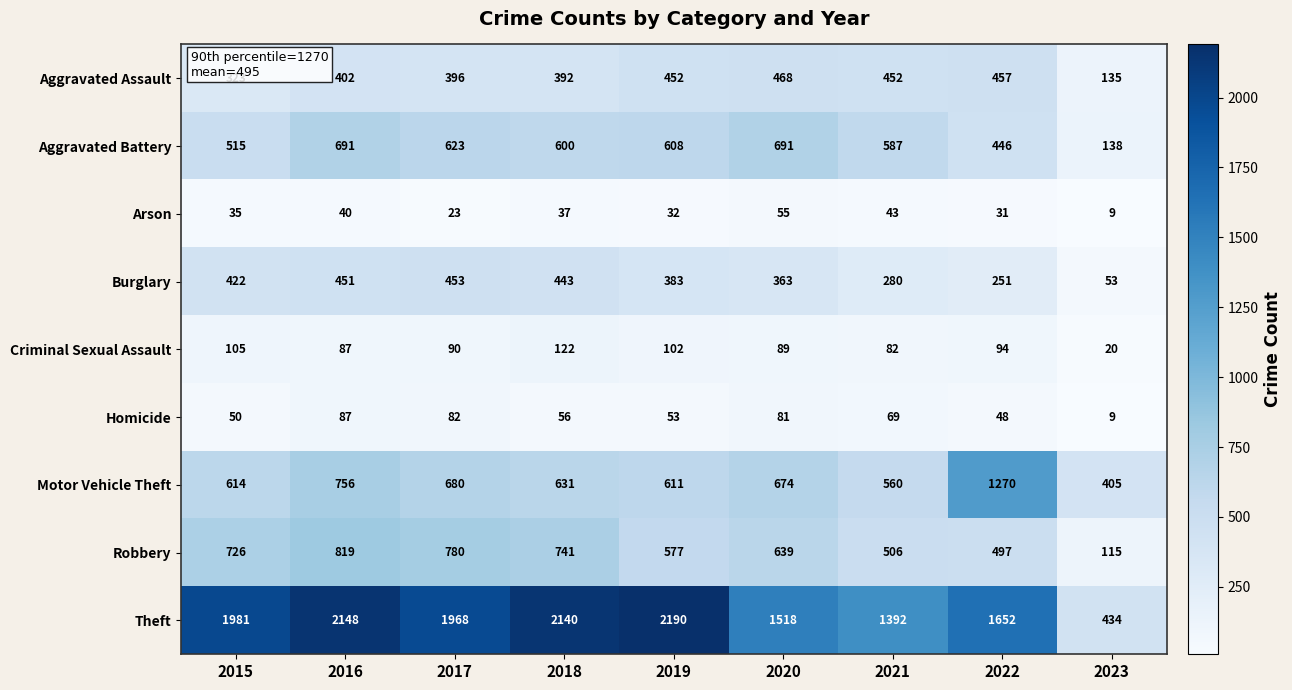

What is the total value across all series at 2020?

4578